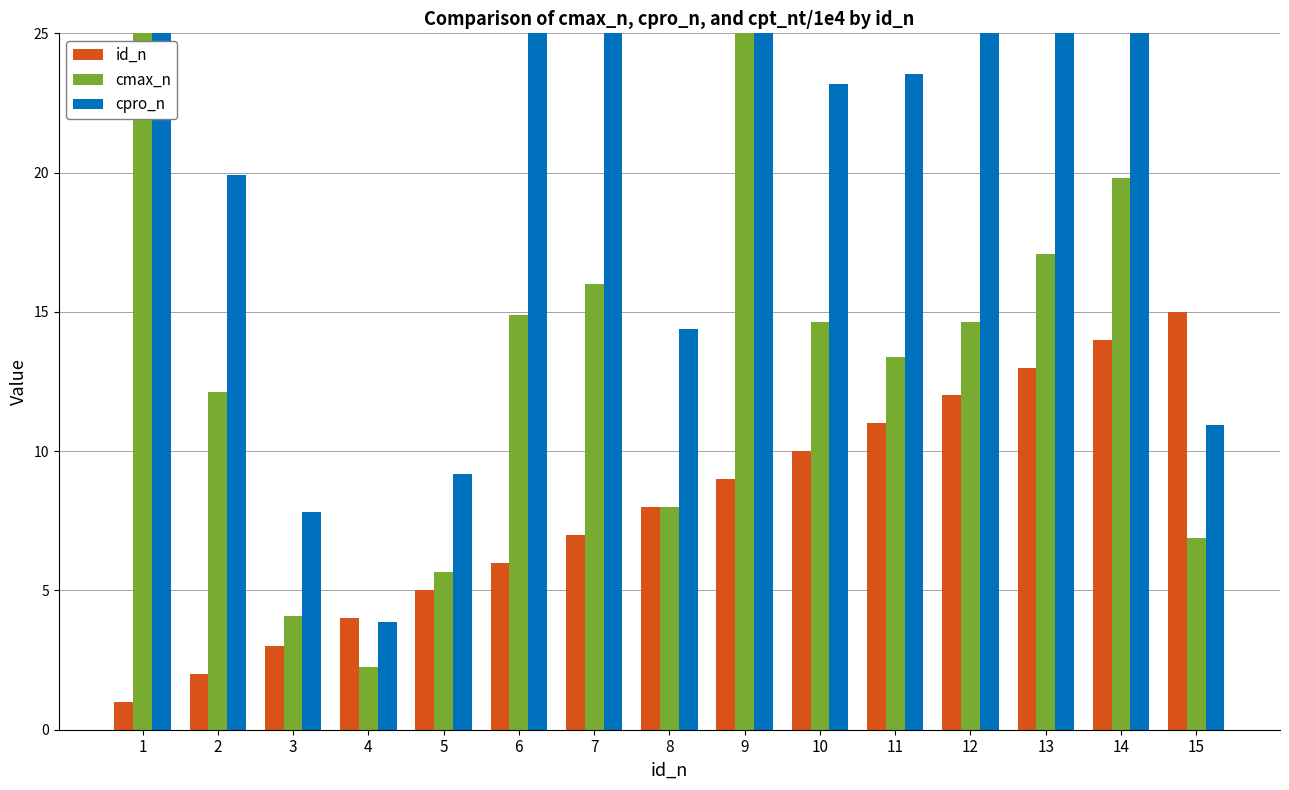

What is the total value across all series at 9?

100.5